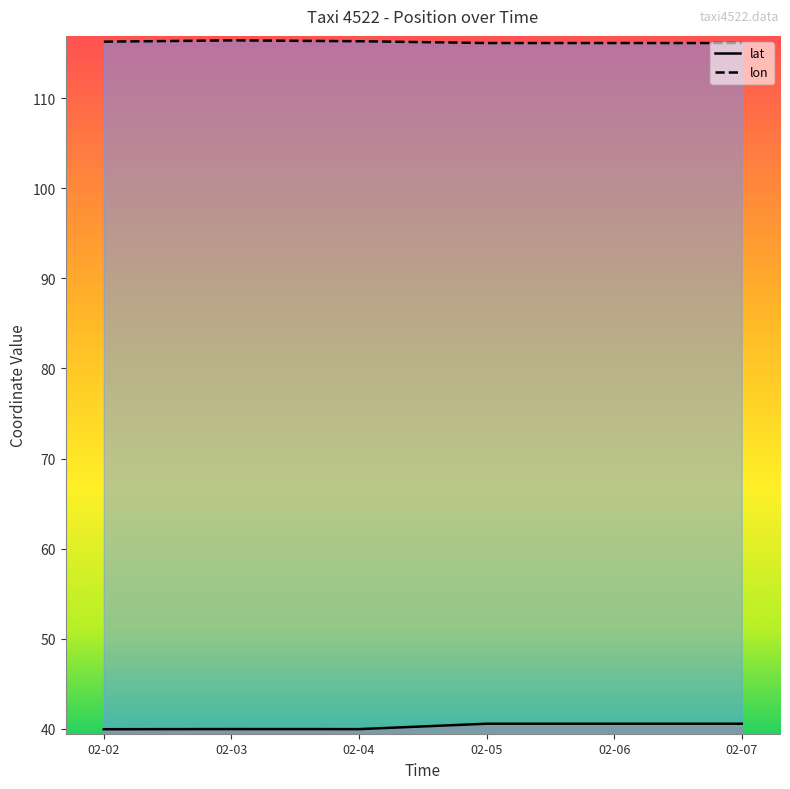

List the series in order of their overall mean, lowest first.

lat, lon